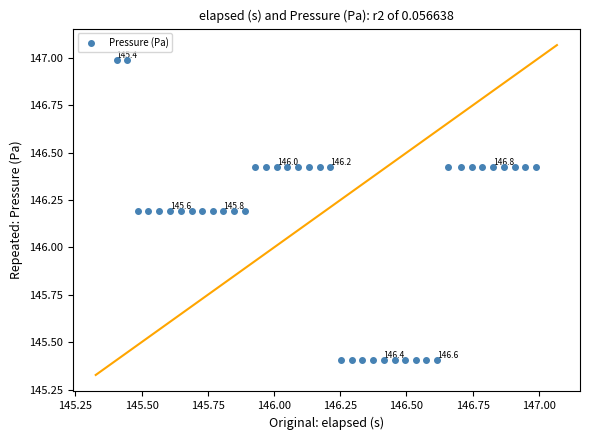

What is the difference between the second highest and minimum values?

1.6